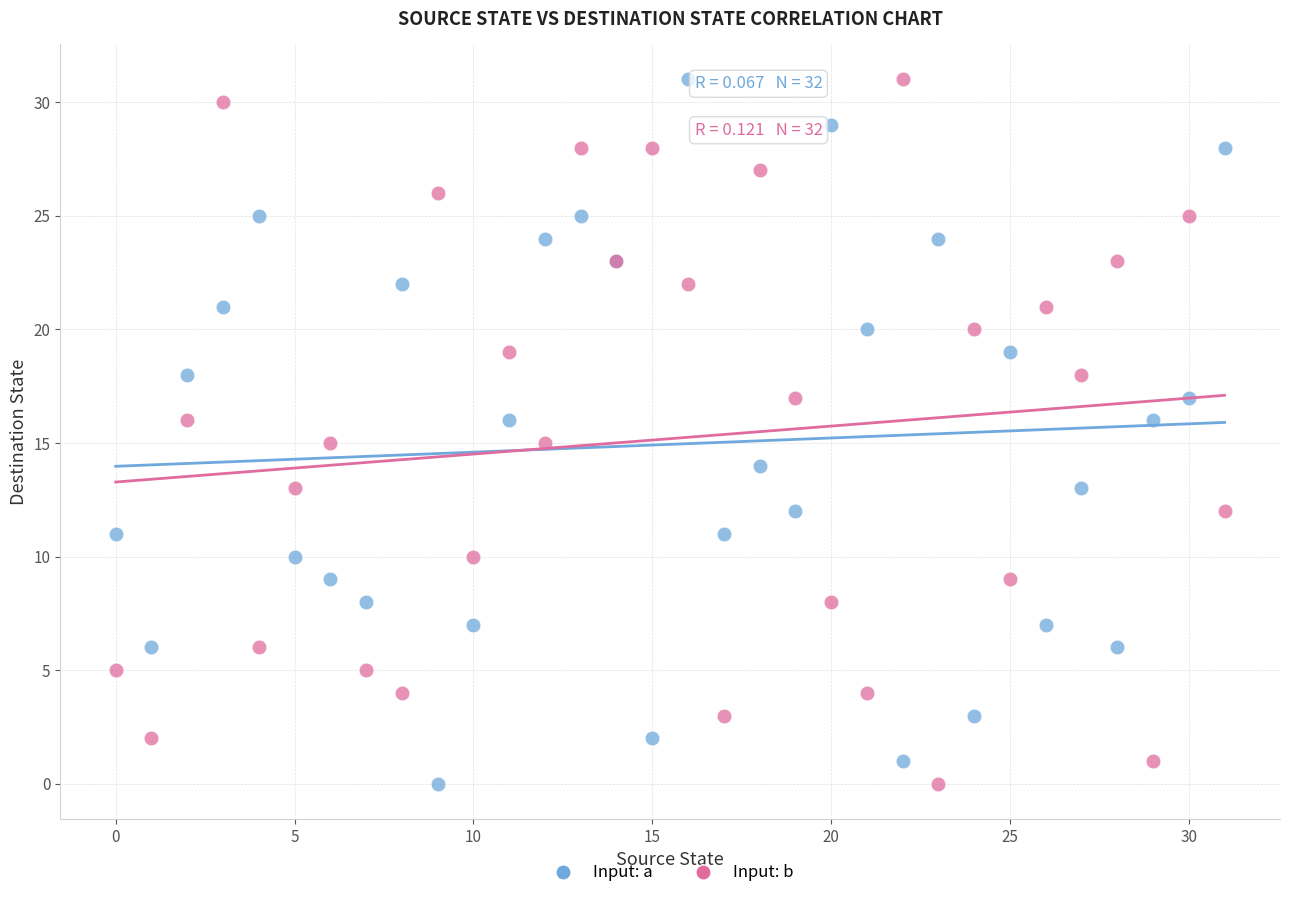

What are all the series names shown in the legend?

Input: a, Input: b